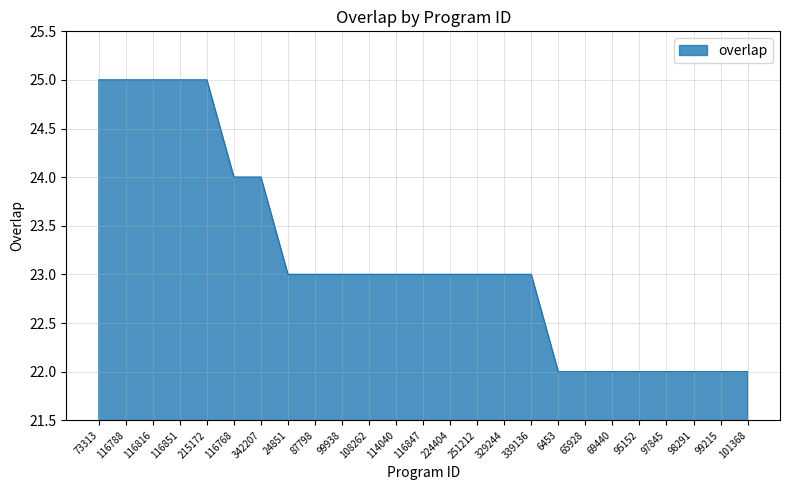

What position from the left is 116788?

2